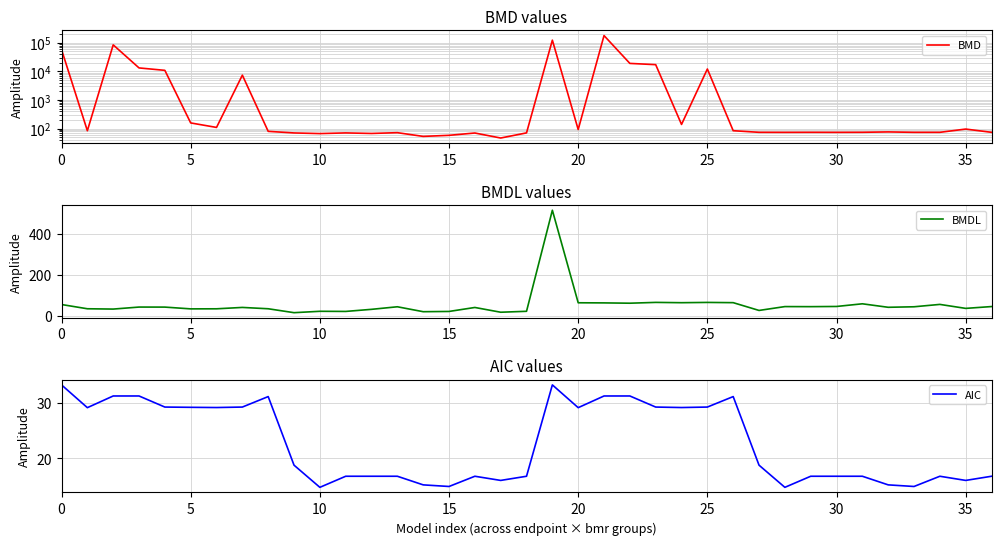

Which label corresponds to the largest value in the chart?

21